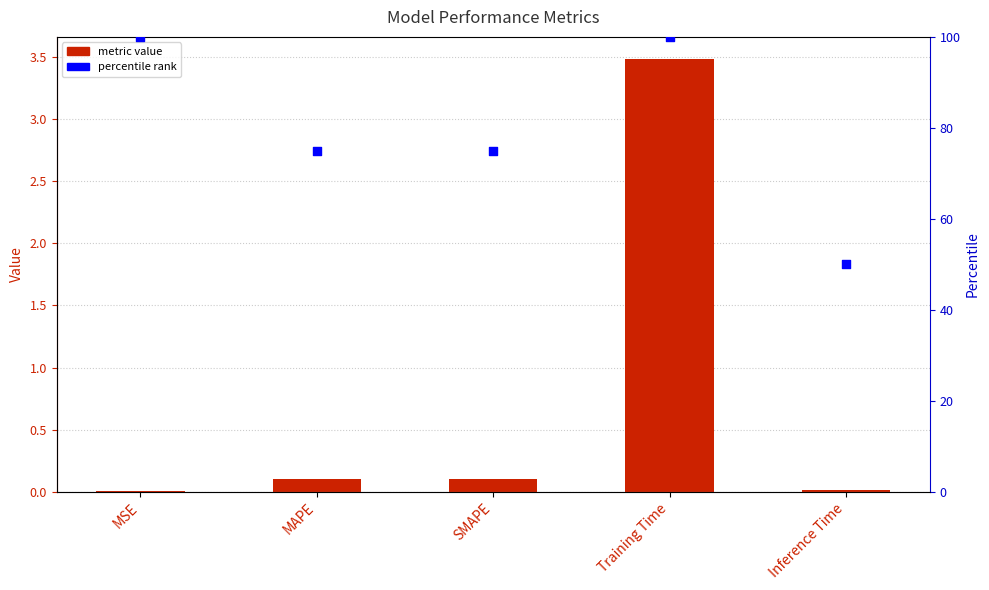

Which series has the largest total across all categories?

percentile rank